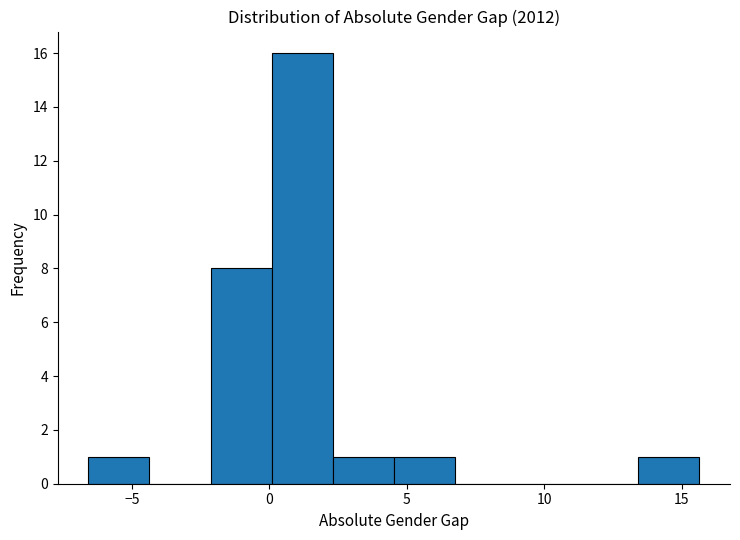

How tall is the bar that spans 0.0 to 2.5 on the x-axis? Neither the bar edges nor the heights are printed on the chart, so give them approximately, as read against the axes.

16